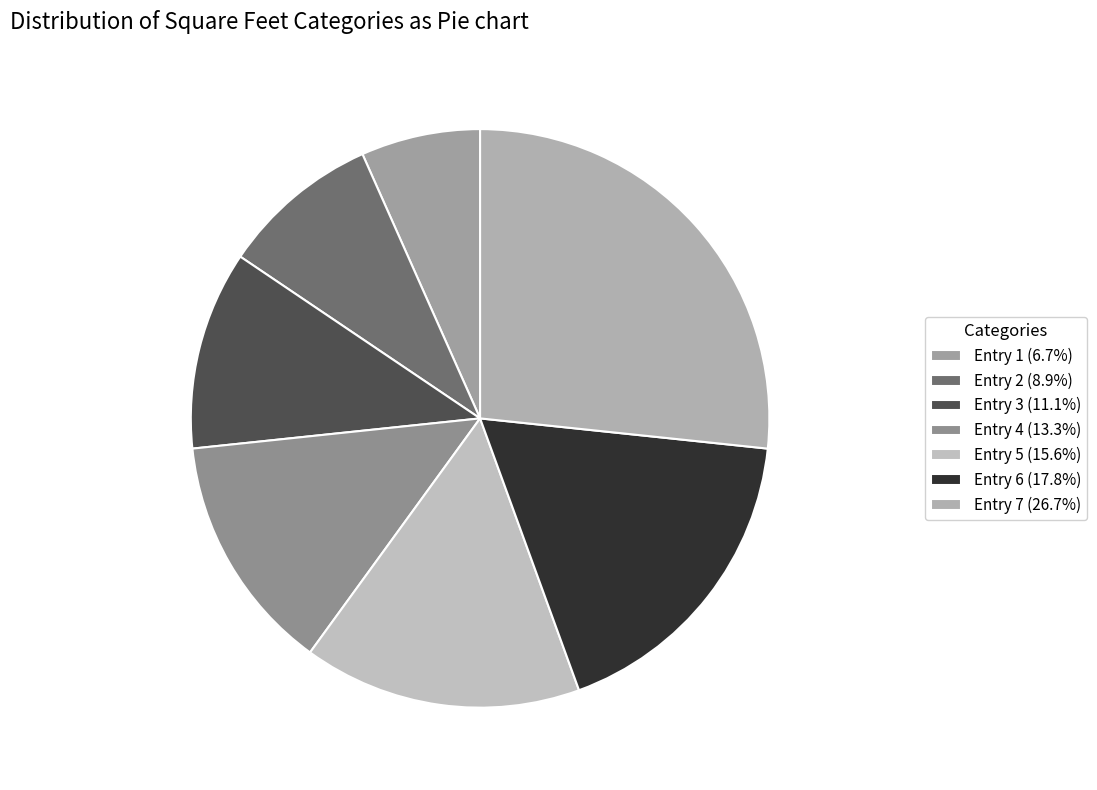

What percentage is the Entry 1 slice, to the nearest percent?

7%